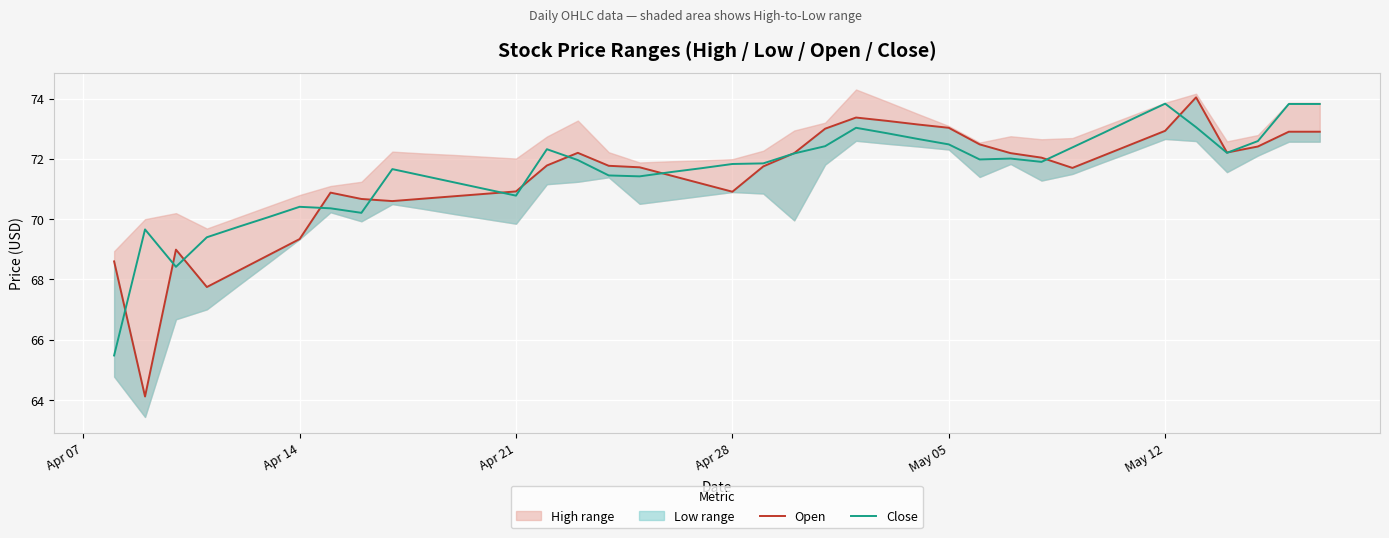

What is the lowest value of the Close series?

65.5